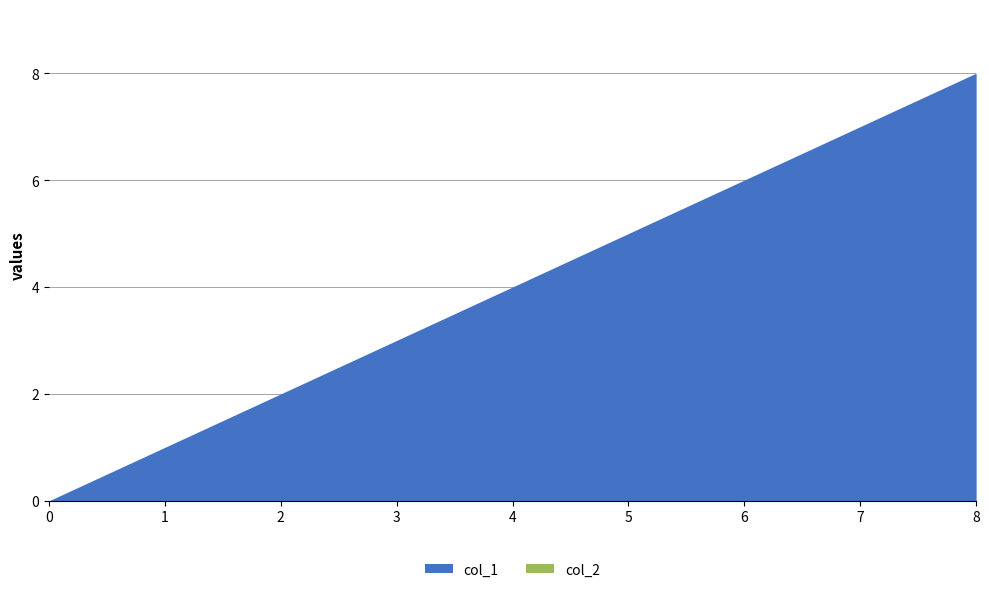

Which series changed the most between 0 and 4?

col_1